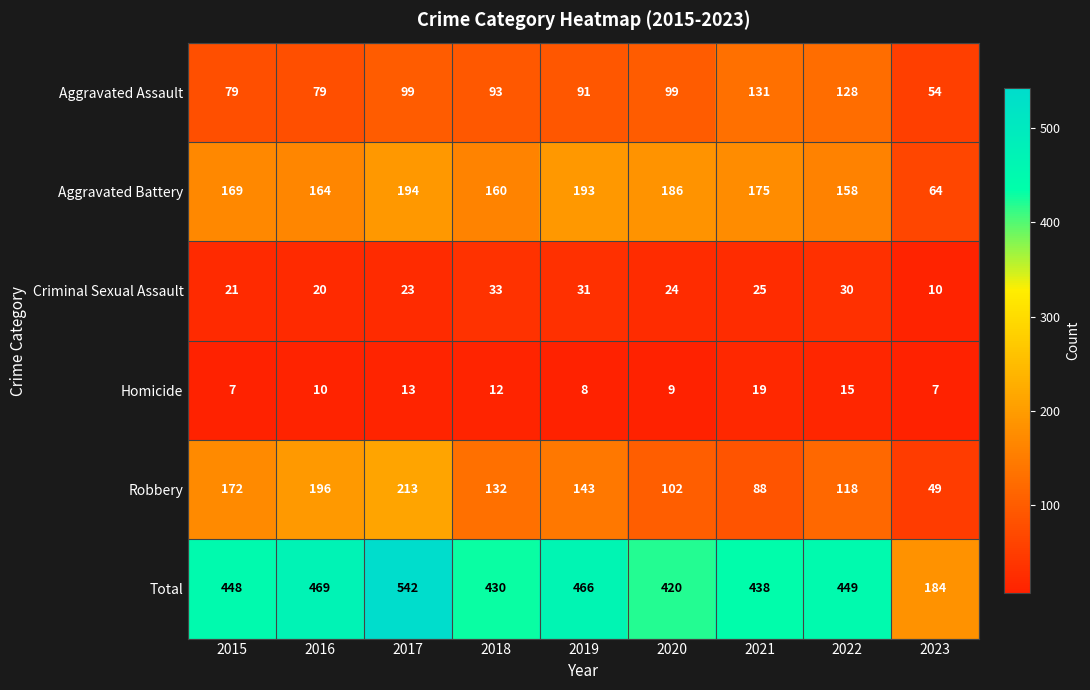

At how many categories does at least one series exceed 352?

8